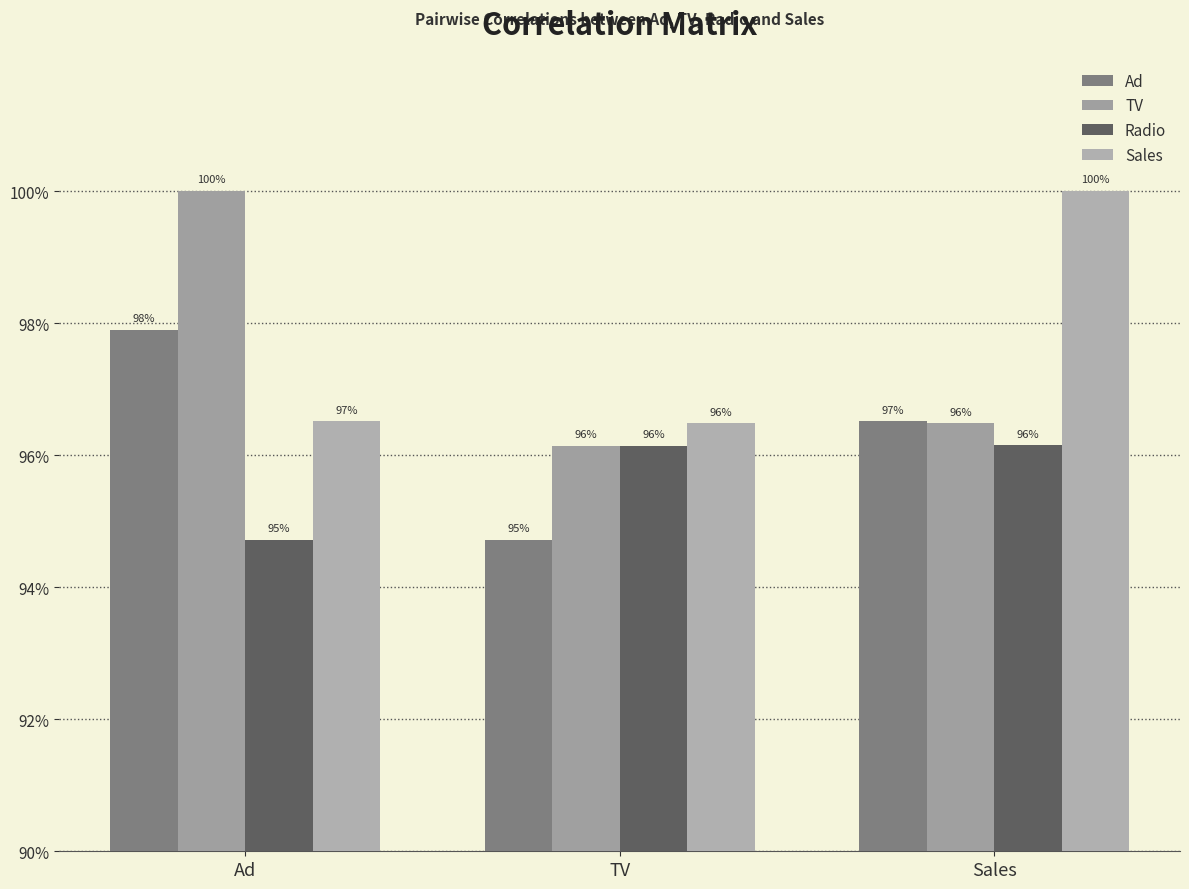

Are the bars horizontal?

No